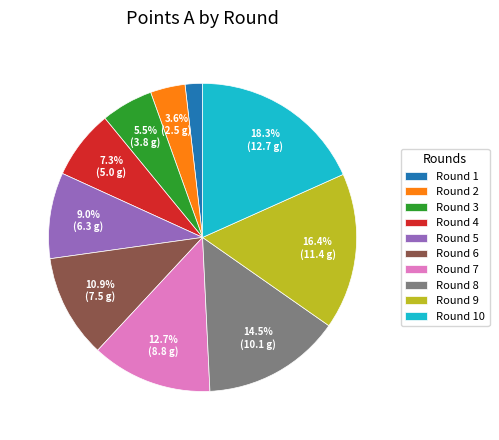

How much of the chart is everything except Round 3?

94.5%